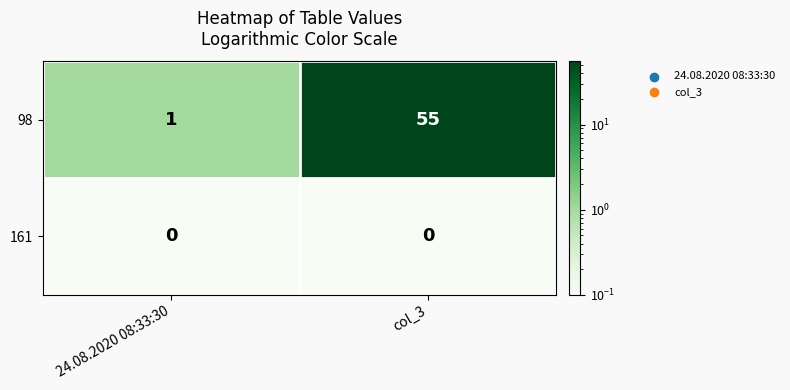

What is the sum of the 98 values at col_3 and 24.08.2020 08:33:30?

56